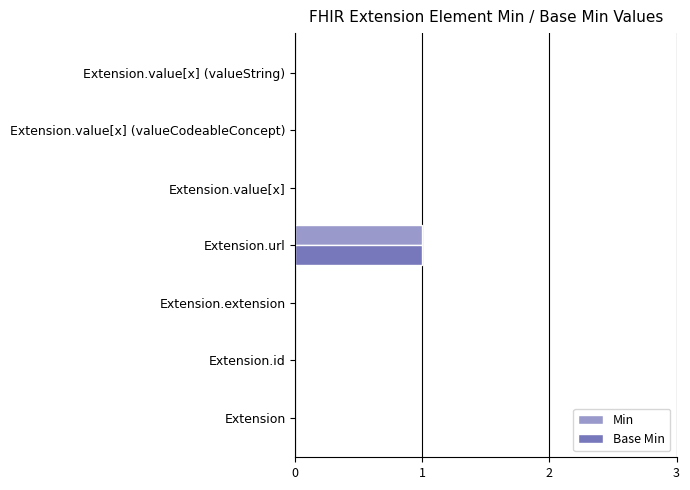

The value of Min at Extension.value[x] (valueString) is 1. True or false?

False